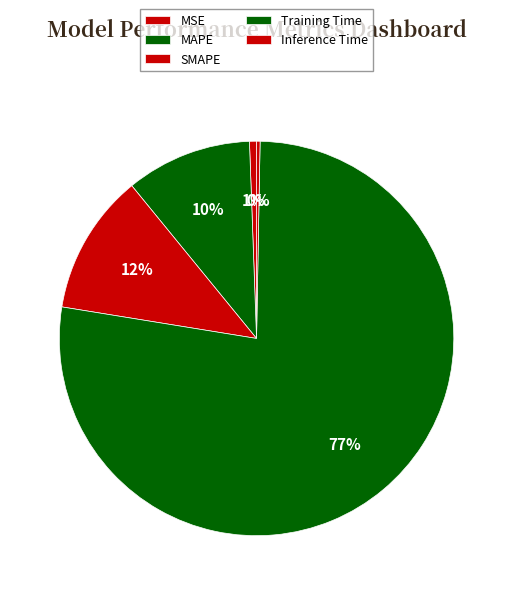

Does Training Time account for over 50% of the chart?

Yes